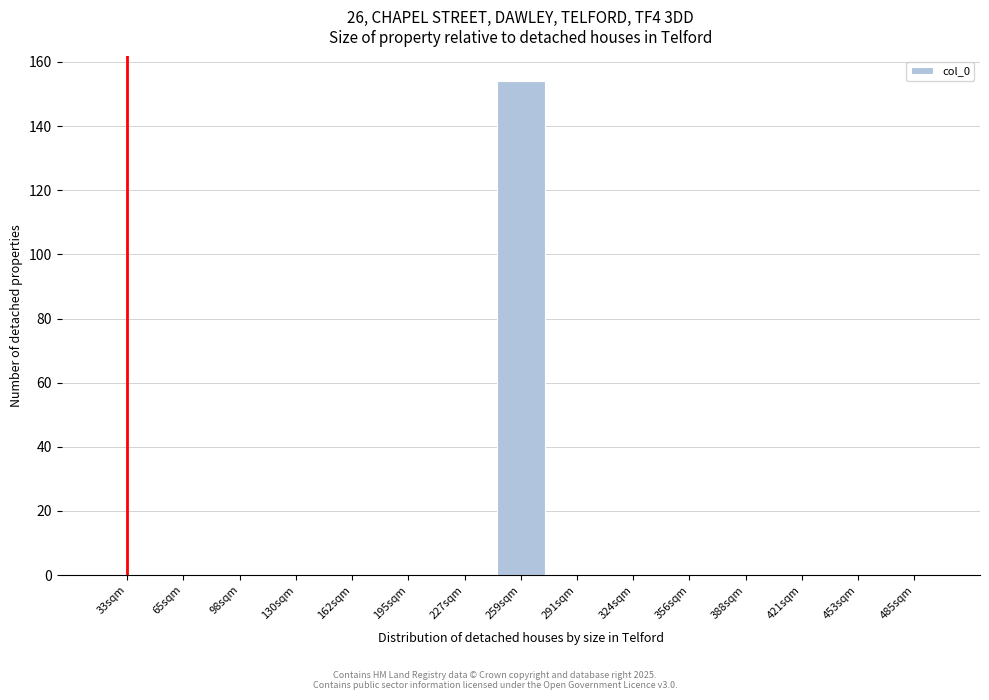

Reading left to right, extract all data points from this chart.

33sqm=0	65sqm=0	98sqm=0	130sqm=0	162sqm=0	195sqm=0	227sqm=0	259sqm=154	291sqm=0	324sqm=0	356sqm=0	388sqm=0	421sqm=0	453sqm=0	485sqm=0